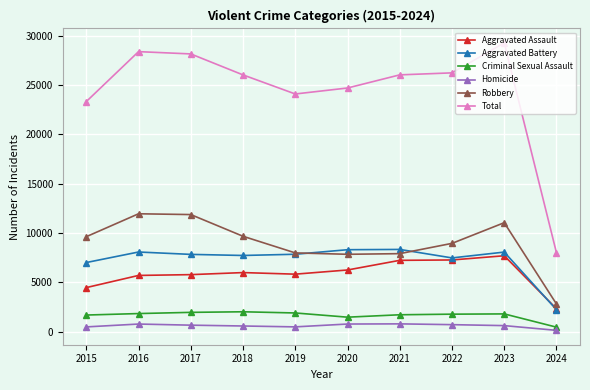

What is the sum of all Homicide values?

6129